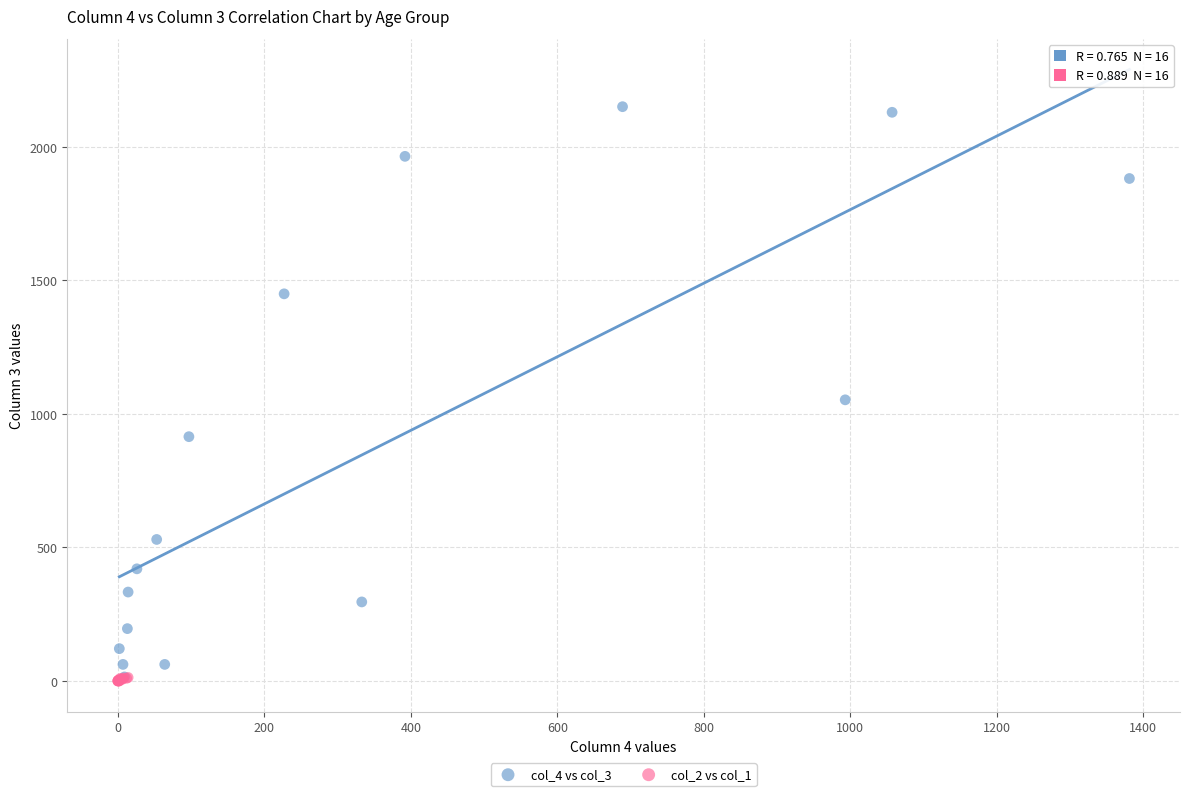

Which series contains the highest Y value?

col_4 vs col_3